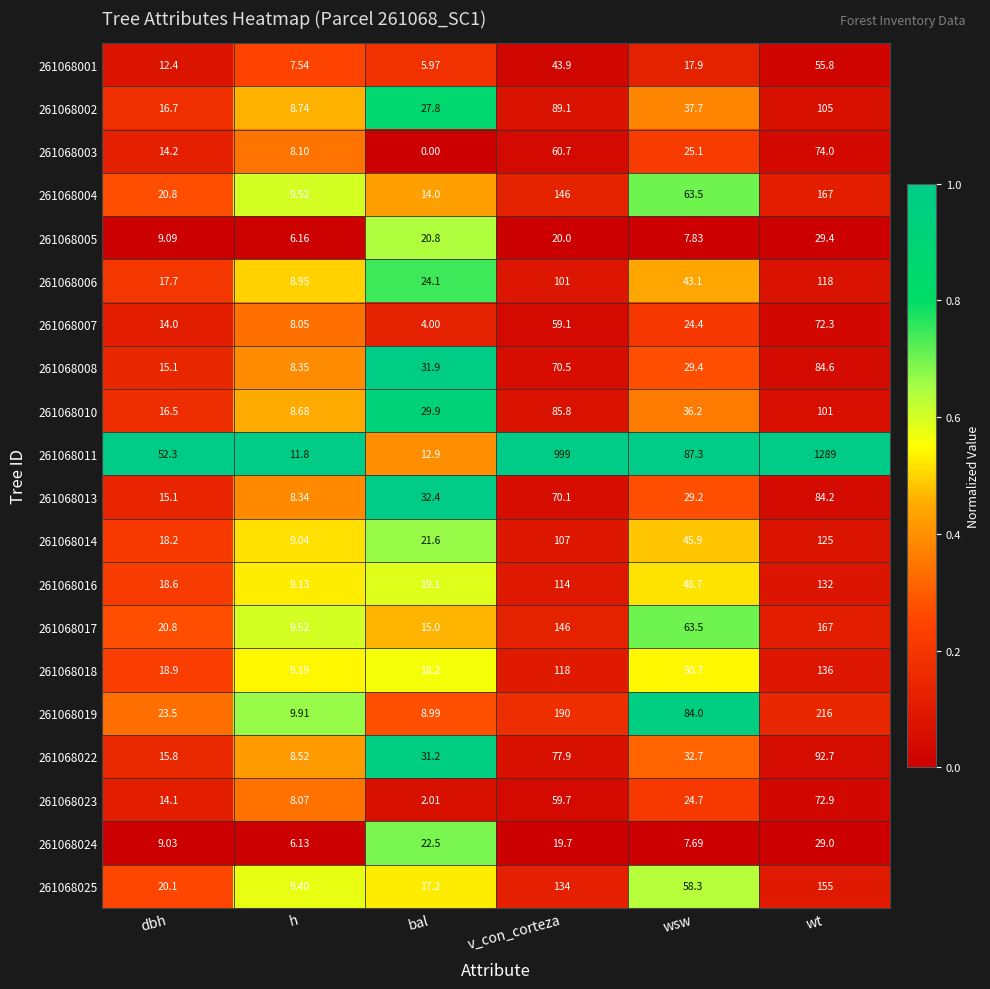

Where does the 261068025 series first go above 58?

v_con_corteza